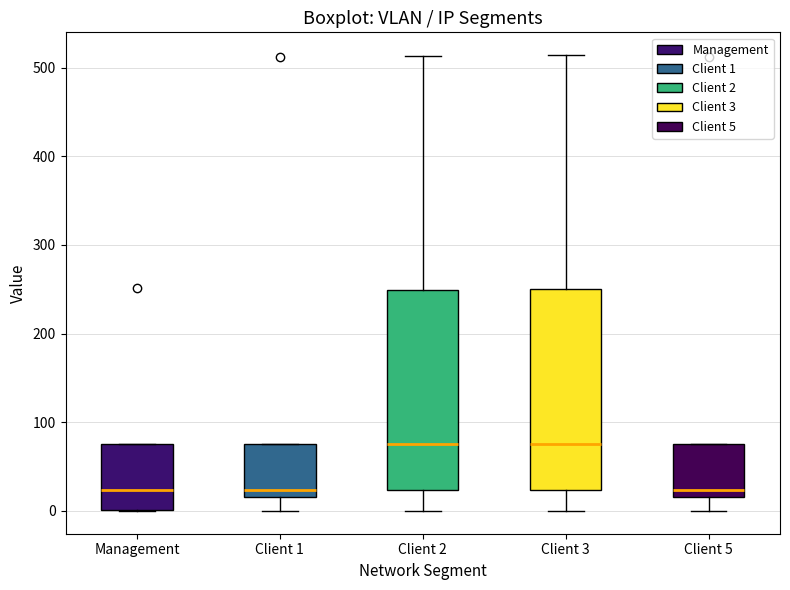

Reading left to right, read every box against the y-axis: the position of its median line, the range the box covers, and the ends of its whiskers. The values are not printed on the chart, so give them approximately, as read against the axis.

Management: median 20, box 0 to 80, whiskers 0 to 80
Client 1: median 20 (just above the box's lower edge), box 20 to 80, whiskers 0 to 80
Client 2: median 80, box 20 to 250, whiskers 0 to 510
Client 3: median 80, box 20 to 250, whiskers 0 to 510
Client 5: median 20 (just above the box's lower edge), box 20 to 80, whiskers 0 to 80